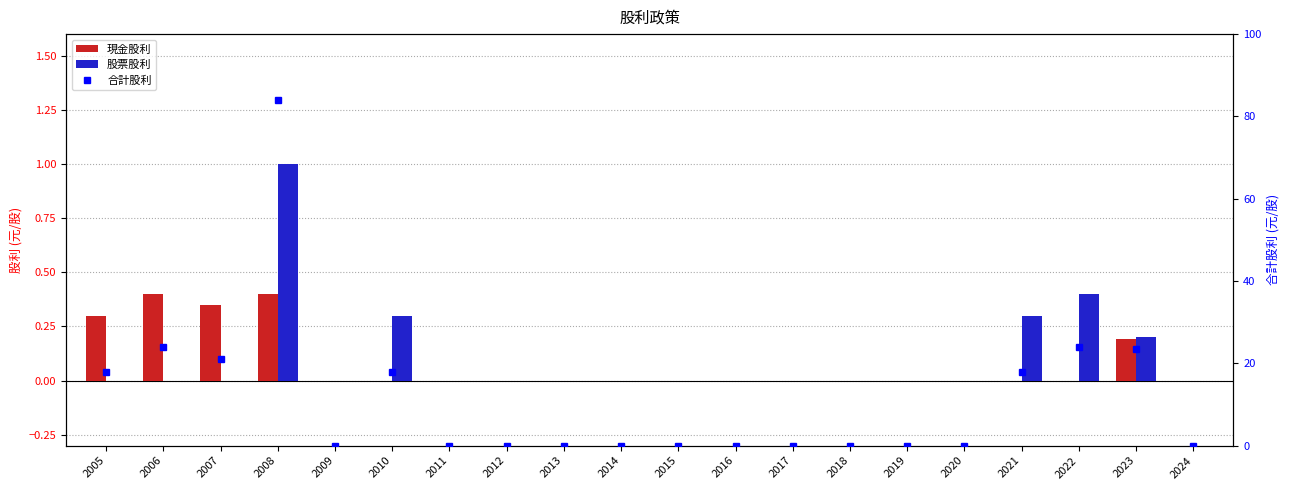

At which label does 股票股利 reach its minimum?

2005